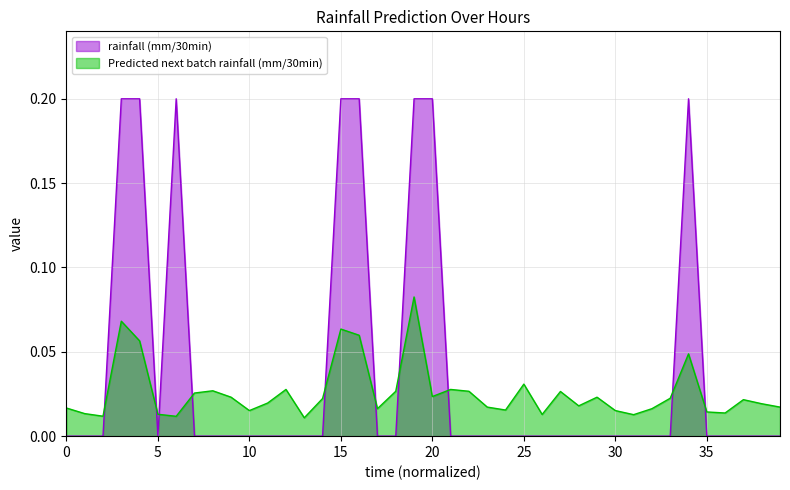

Is it true that rainfall (mm/30min) equals 0.0 at 17?

True